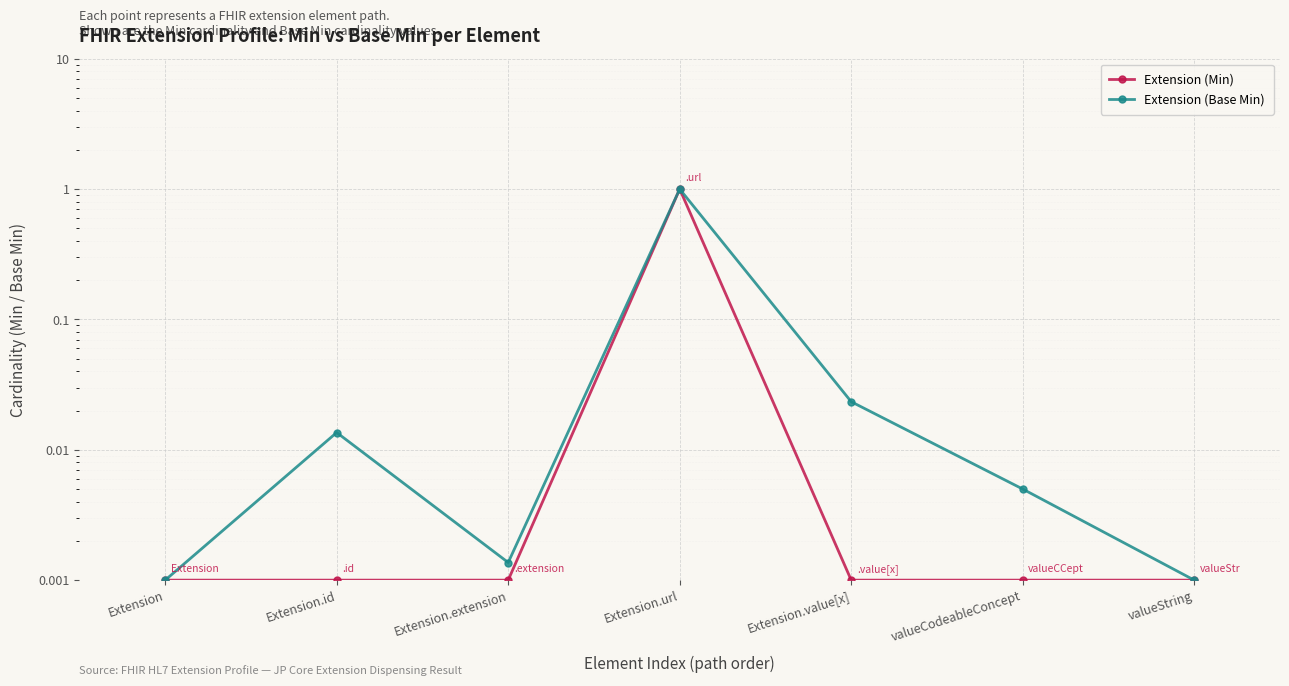

How many intersections are there between Extension (Min) and Extension (Base Min)?

2